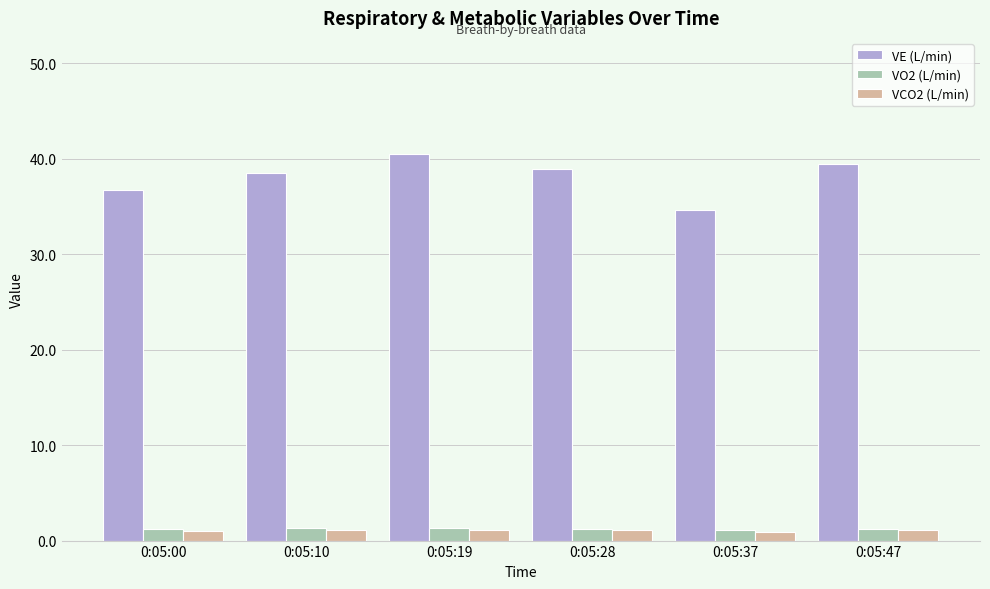

Does the chart contain stacked bars?

No